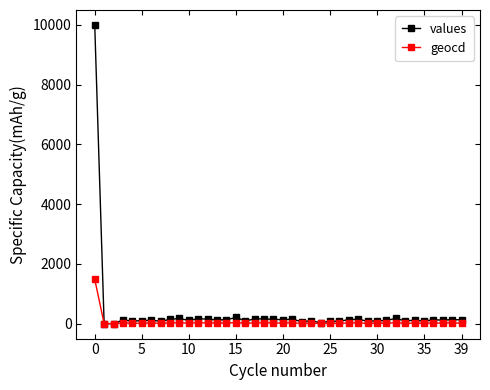

Which series has the largest total across all categories?

values